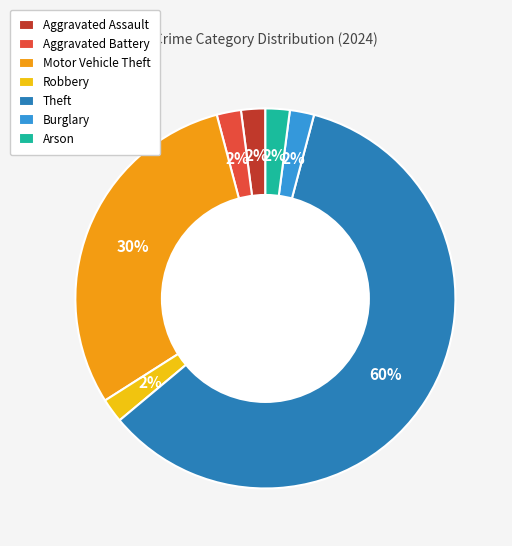

Is it true that Aggravated Assault is 2% of the pie?

True